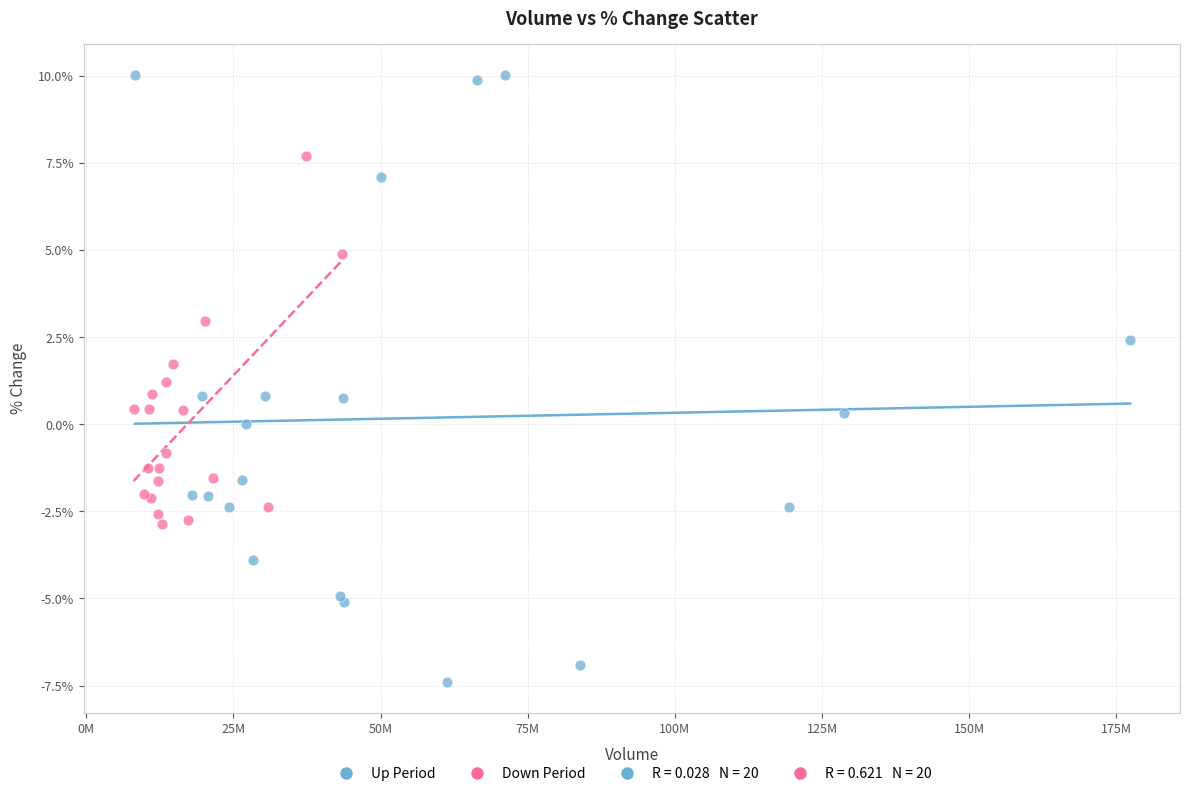

Which series contains the lowest Y value?

Up Period